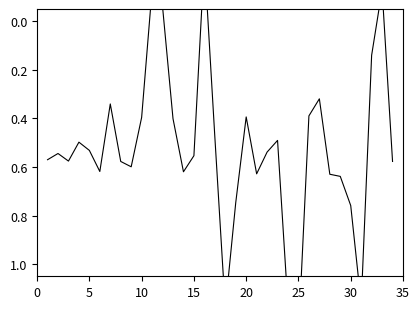

How many categories are shown in the chart?

34